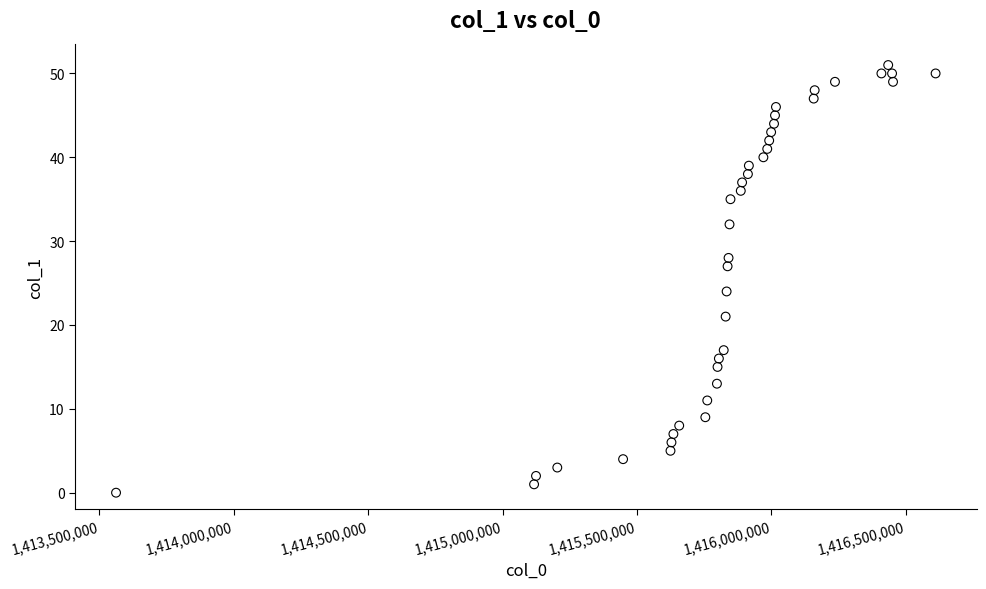

What Y value in the scatter plot is closest to 25?

24